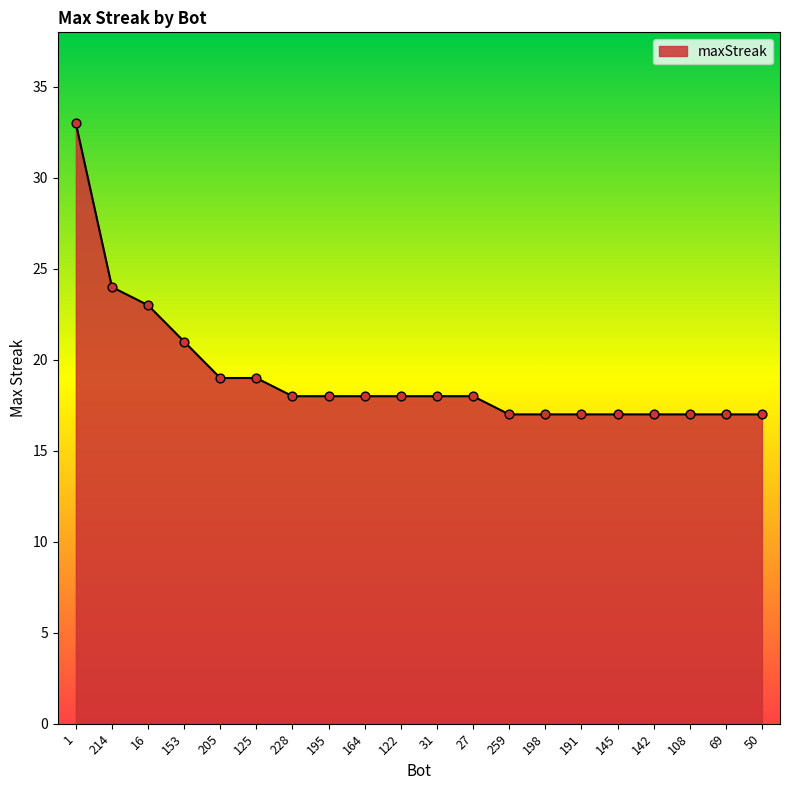

Between 191 and 122, which is larger?

122